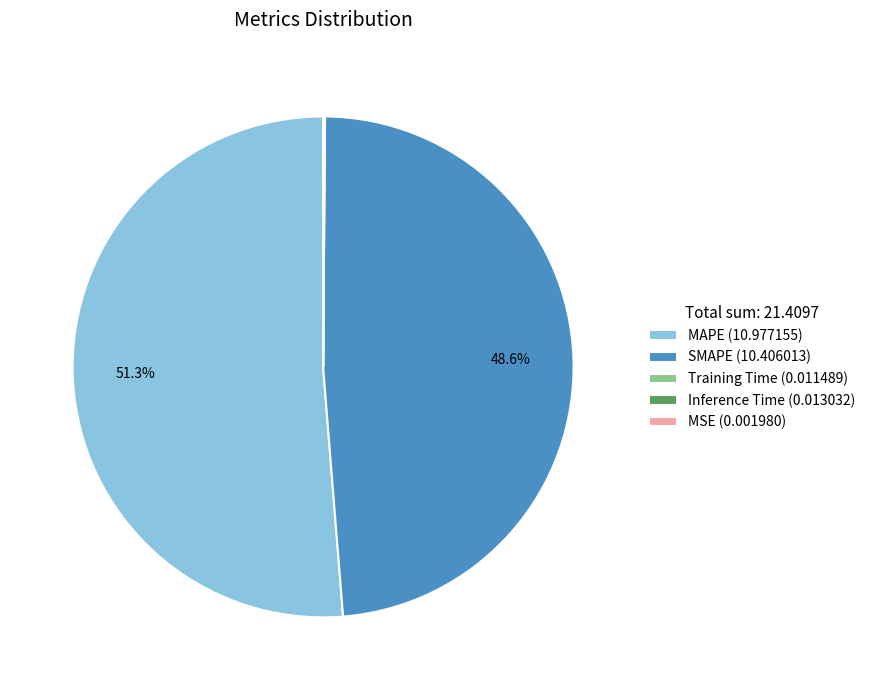

Does MAPE (10.977155) represent more than half of the total?

Yes